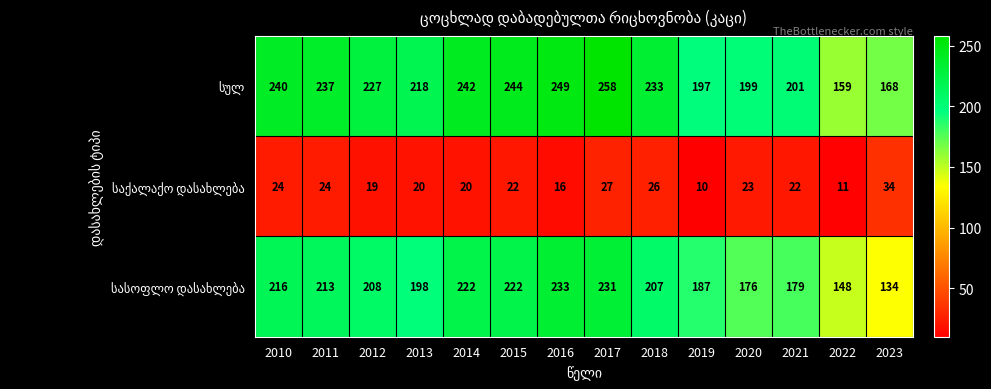

What is the total value across all series at 2016?

498